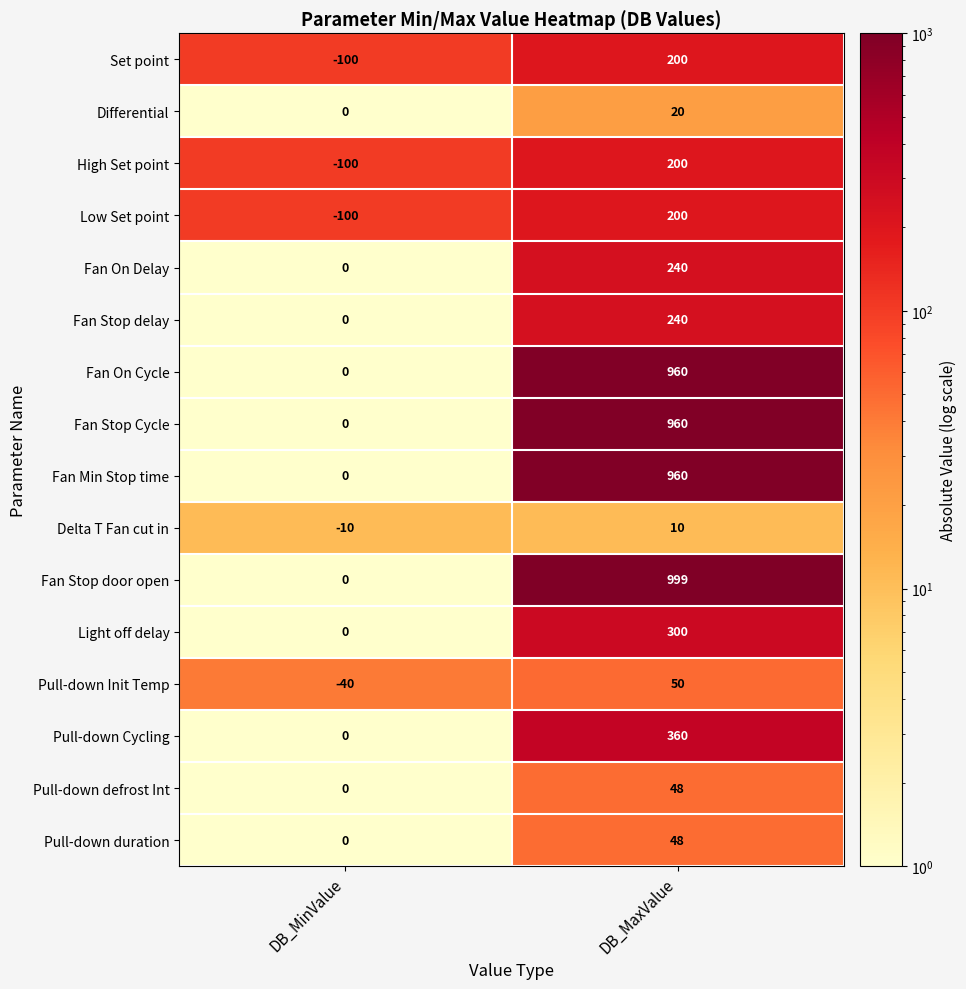

At which label is Set point closest to 50?

DB_MinValue